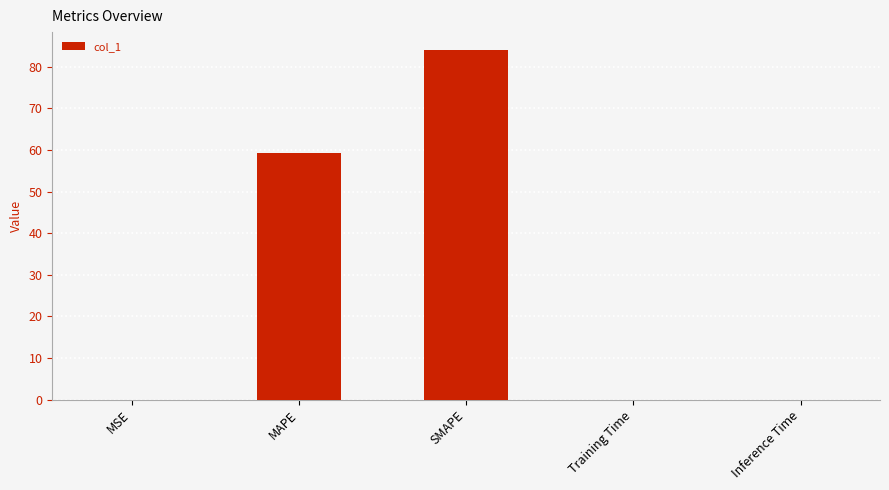

What value does the data have at SMAPE?

84.1